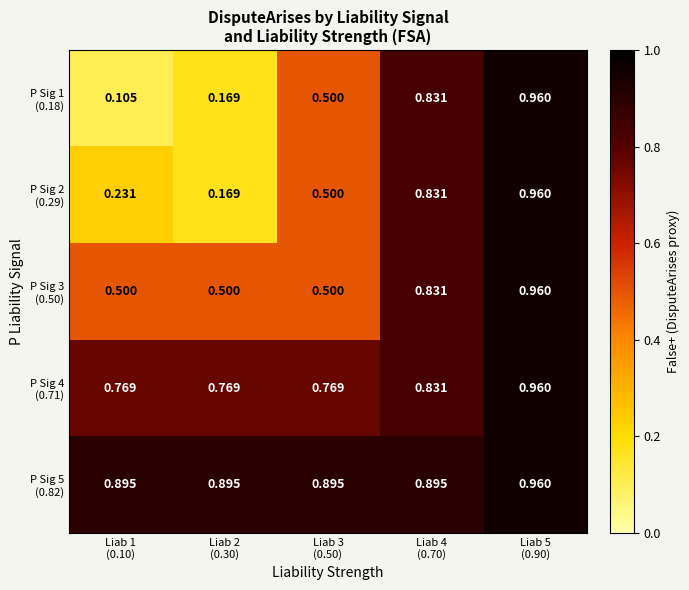

Count the number of data series in this chart.

5